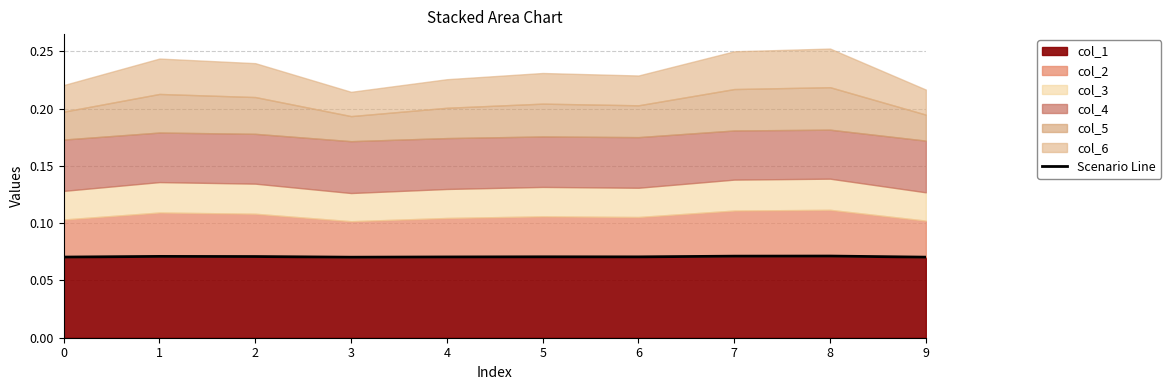

At which category does the data reach its first local peak?

1